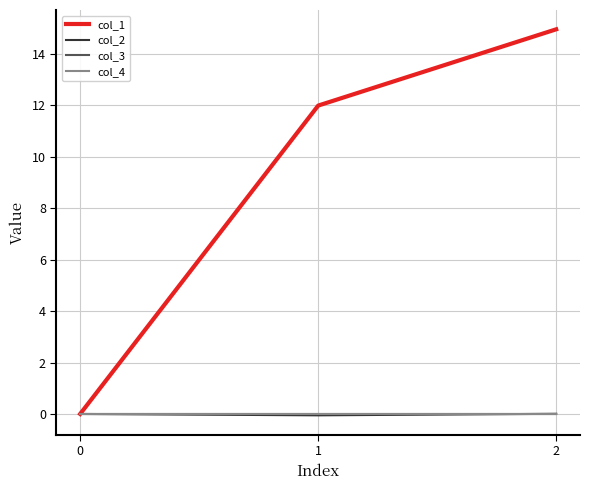

What is the spread (max minus min) of values at 2?

15.0